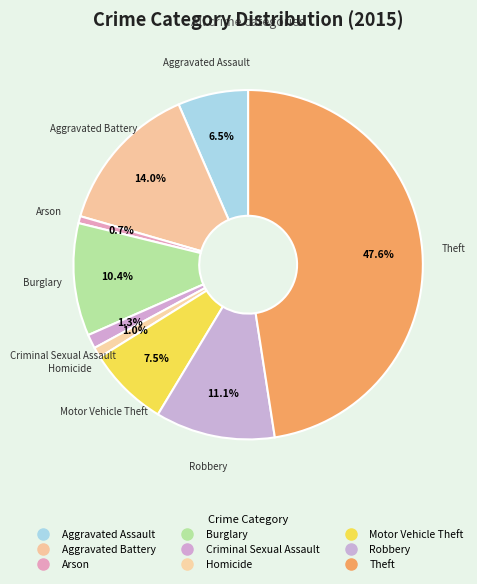

Combined, do Aggravated Battery and Burglary account for over 50%?

No